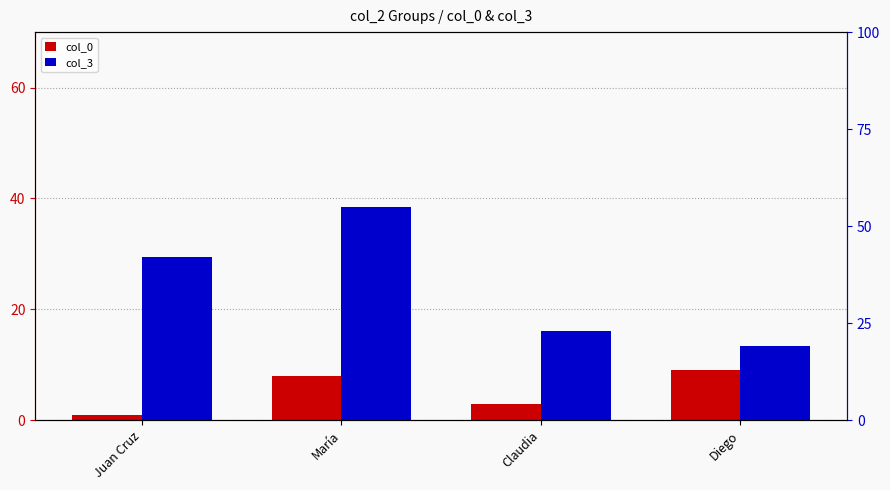

How many bars are there in each group?

2